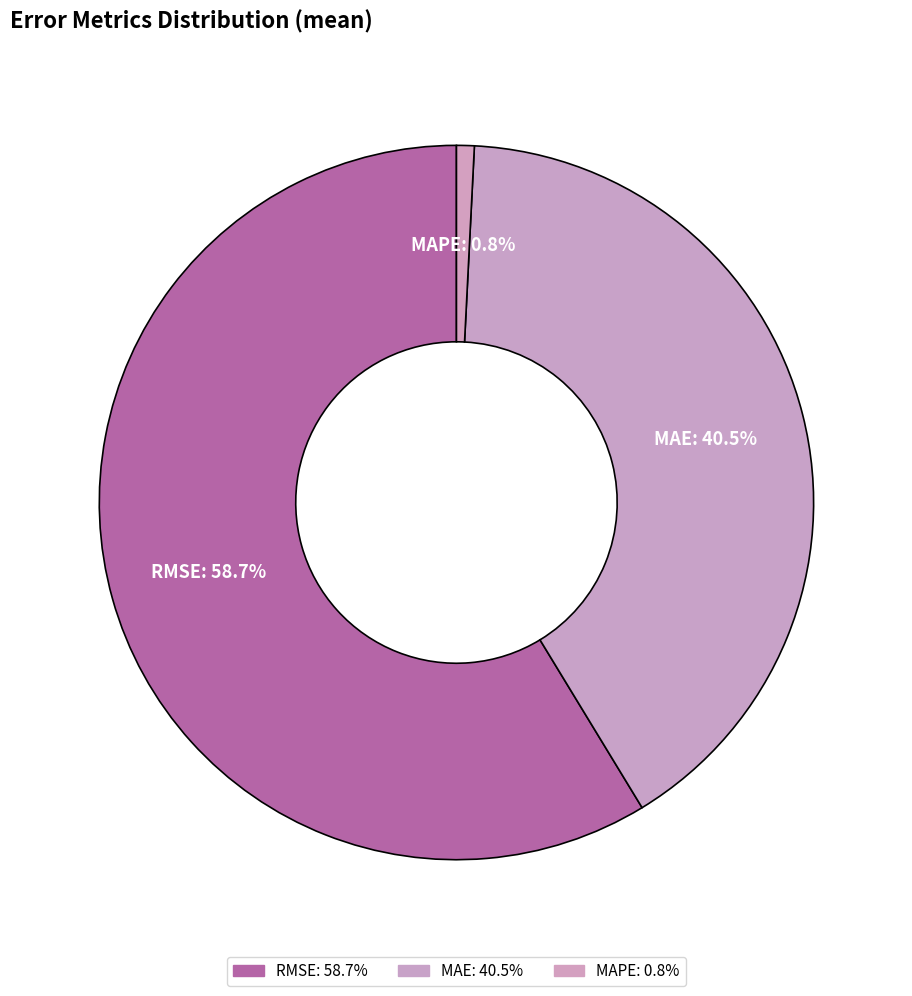

How many slices are in this pie chart?

3